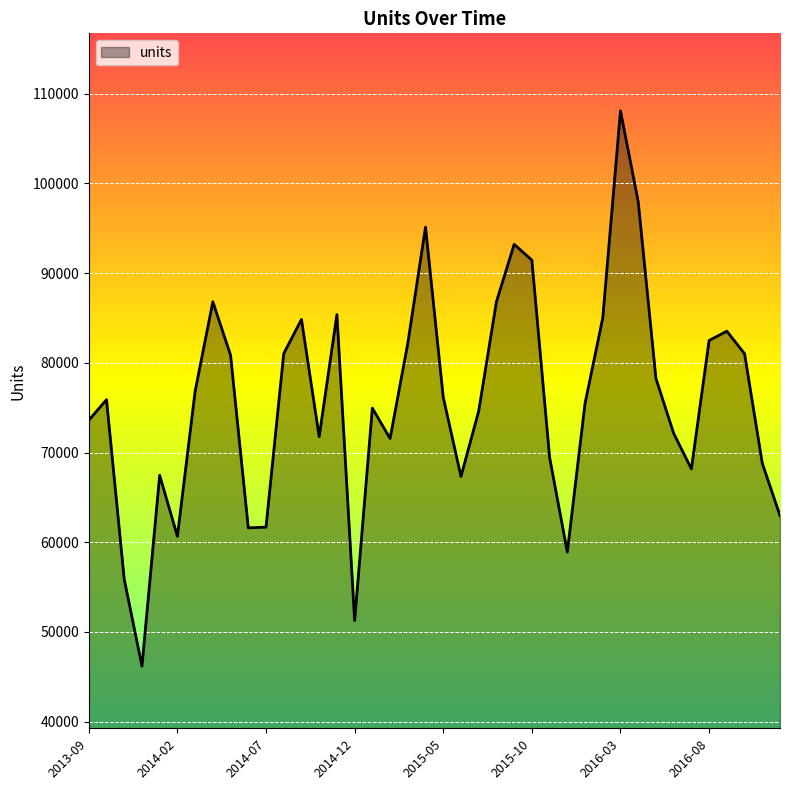

What is the greatest value displayed?

108085